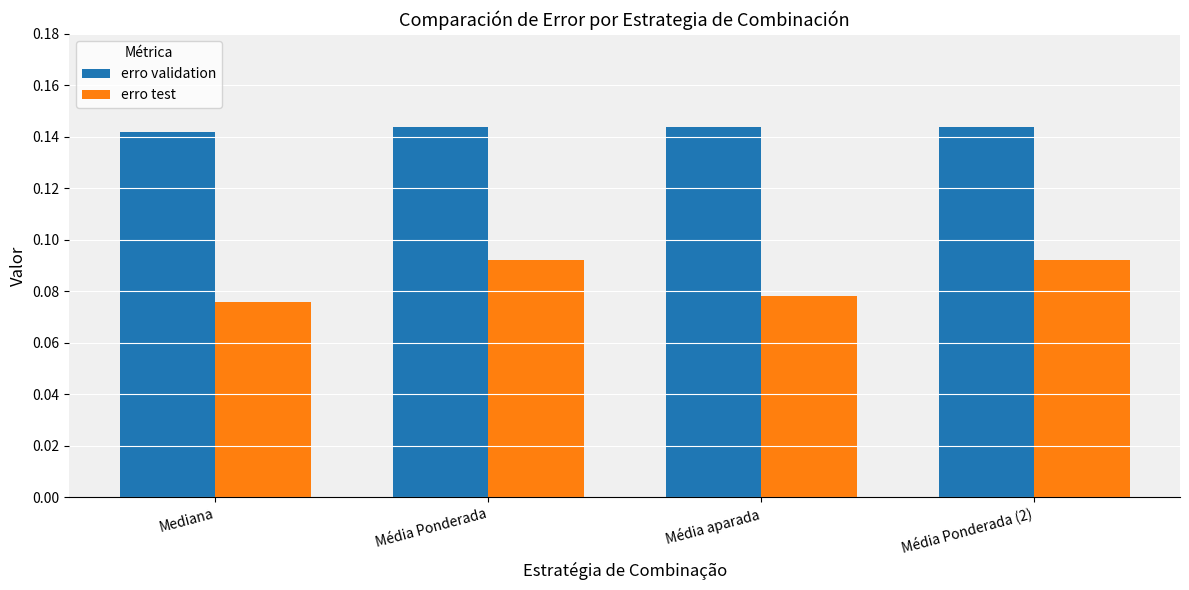

At which label is erro test closest to 0?

Mediana